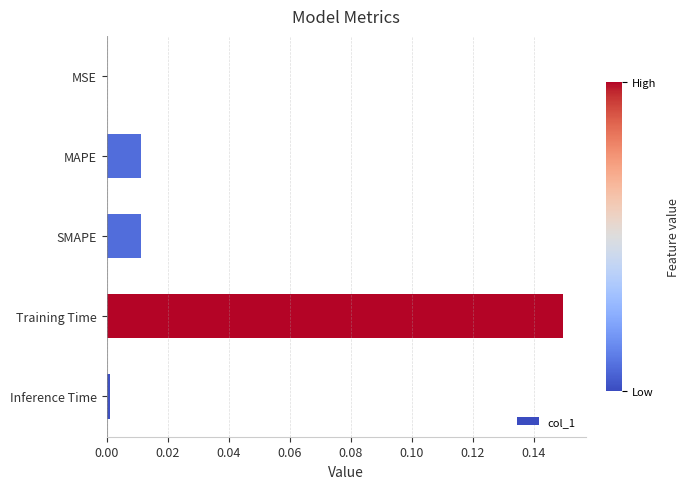

Between MAPE and Training Time, which is larger?

Training Time